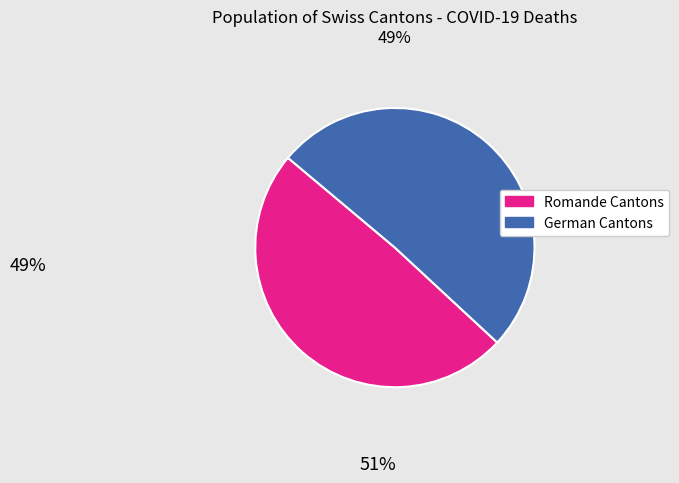

Is there a majority slice in this chart?

Yes